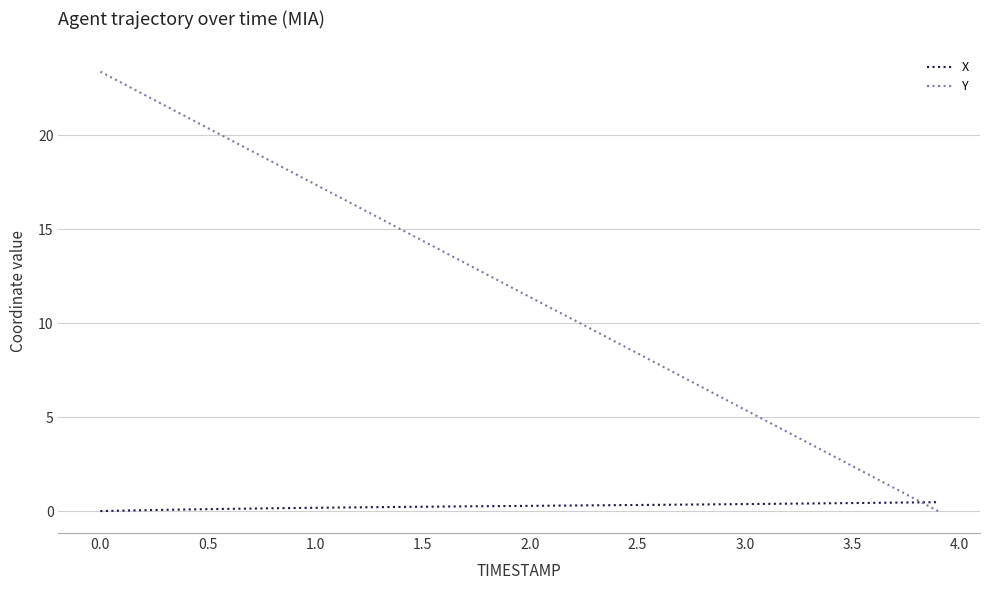

List the series in order of their overall mean, lowest first.

X, Y